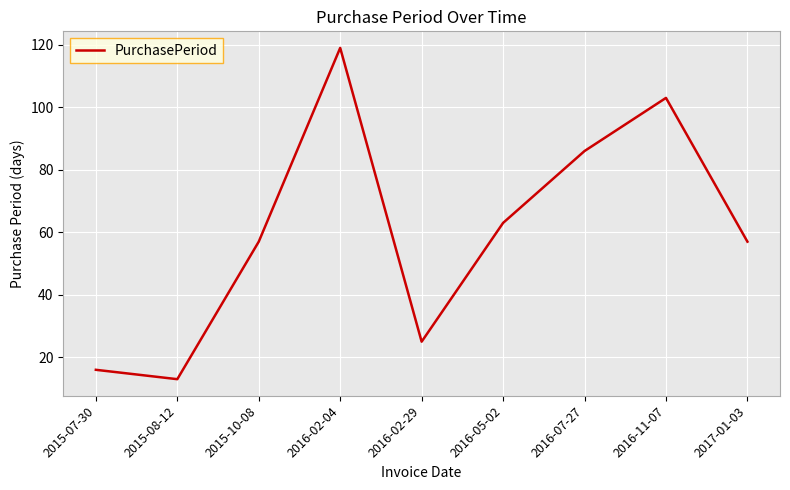

At which category does the data reach its first local valley?

2015-08-12